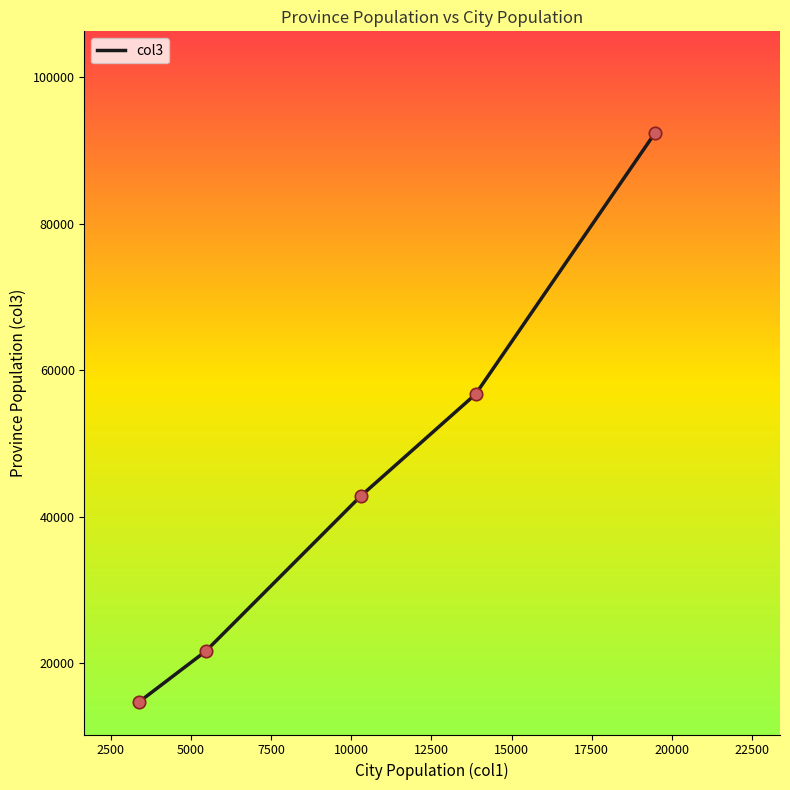

What is the difference between the second highest and minimum values?

42057